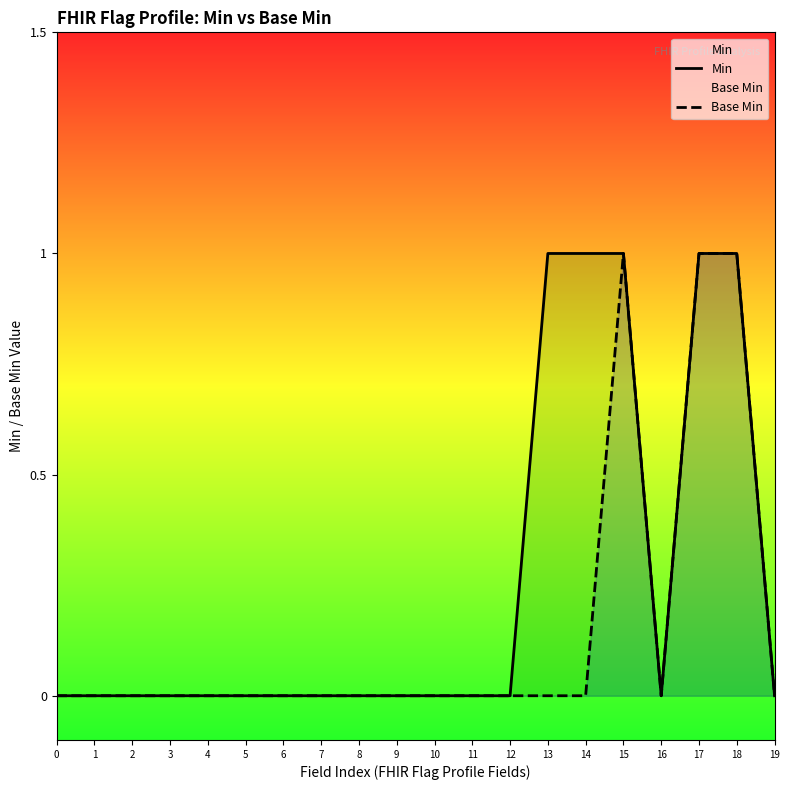

True or false: Base Min and Min intersect in this chart.

False